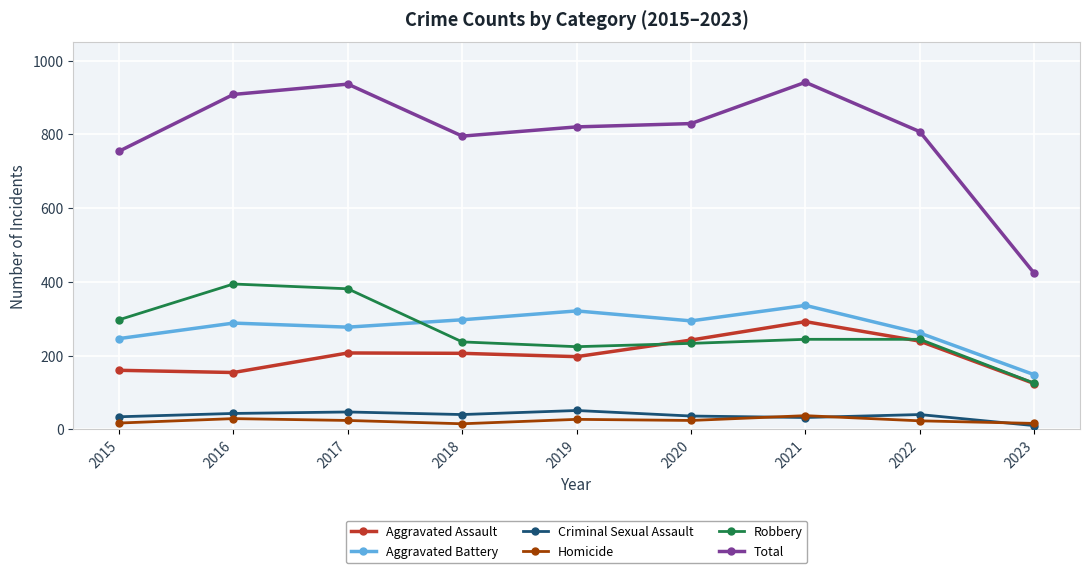

True or false: Aggravated Battery and Criminal Sexual Assault intersect in this chart.

False